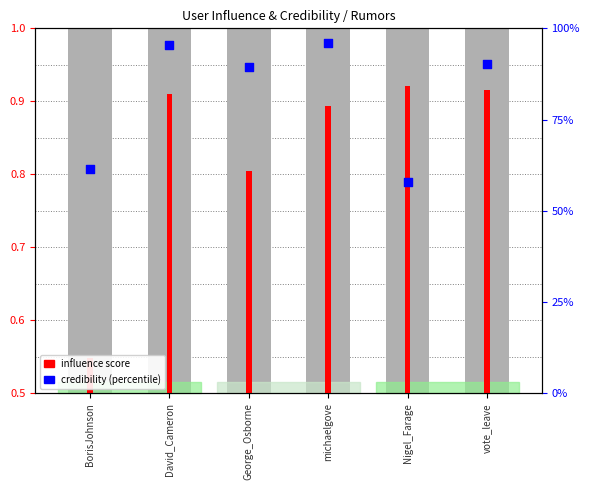

What is the ratio of the value at BorisJohnson to the value at michaelgove?

0.6